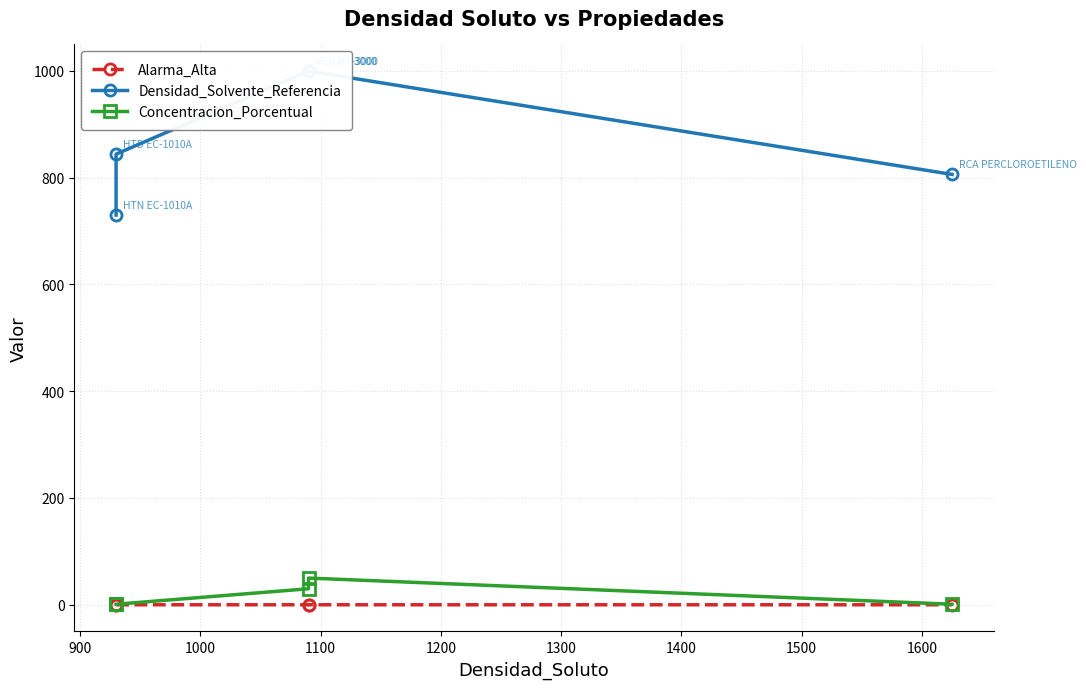

Rank the series by their maximum value, from highest to lowest.

Densidad_Solvente_Referencia, Concentracion_Porcentual, Alarma_Alta